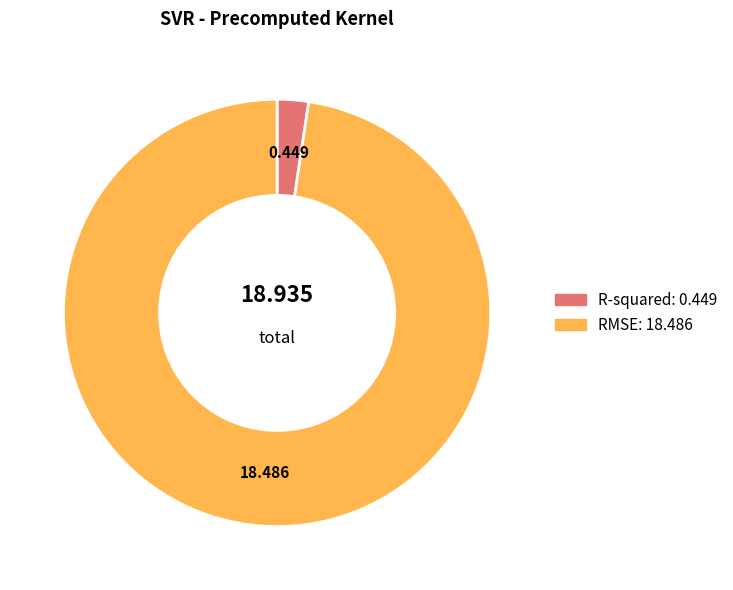

The R-squared slice represents 2% of the pie. True or false?

True